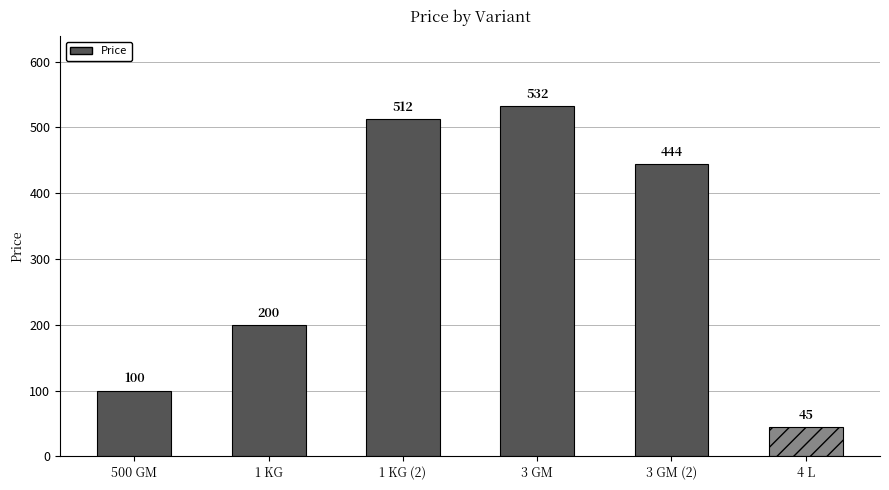

What is the sum of all values?

1833